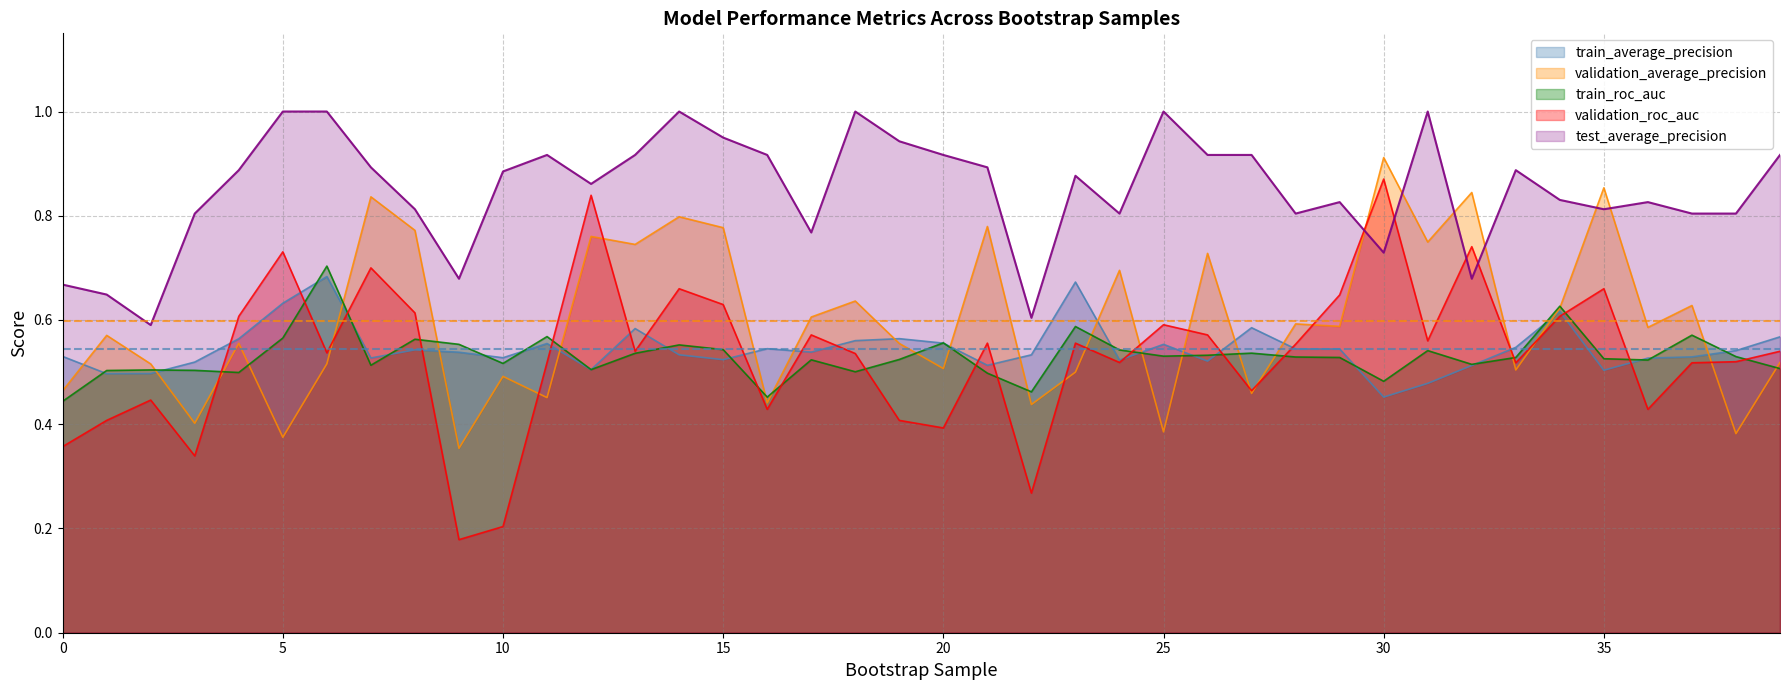

Which series has the widest spread of values?

validation_roc_auc